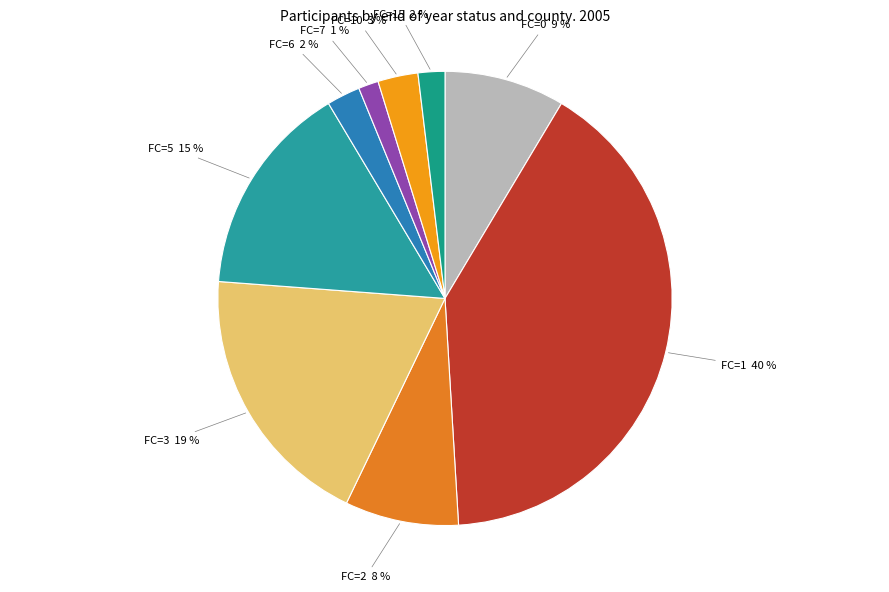

What percentage is the FC=7 slice, to the nearest percent?

1%